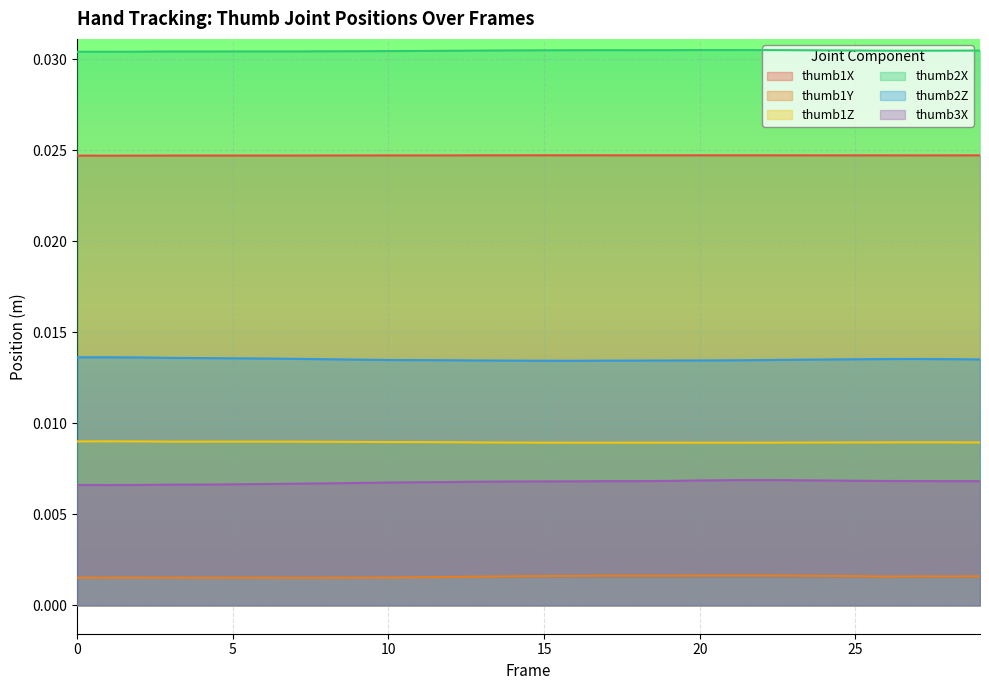

True or false: thumb2X and thumb1X cross at least once.

False